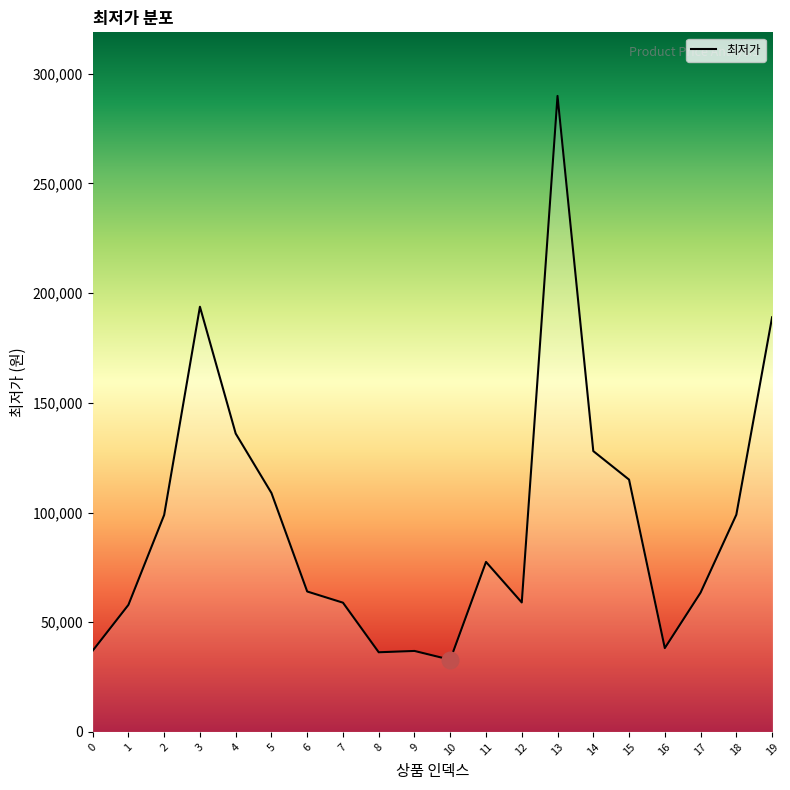

What is the average value?

96028